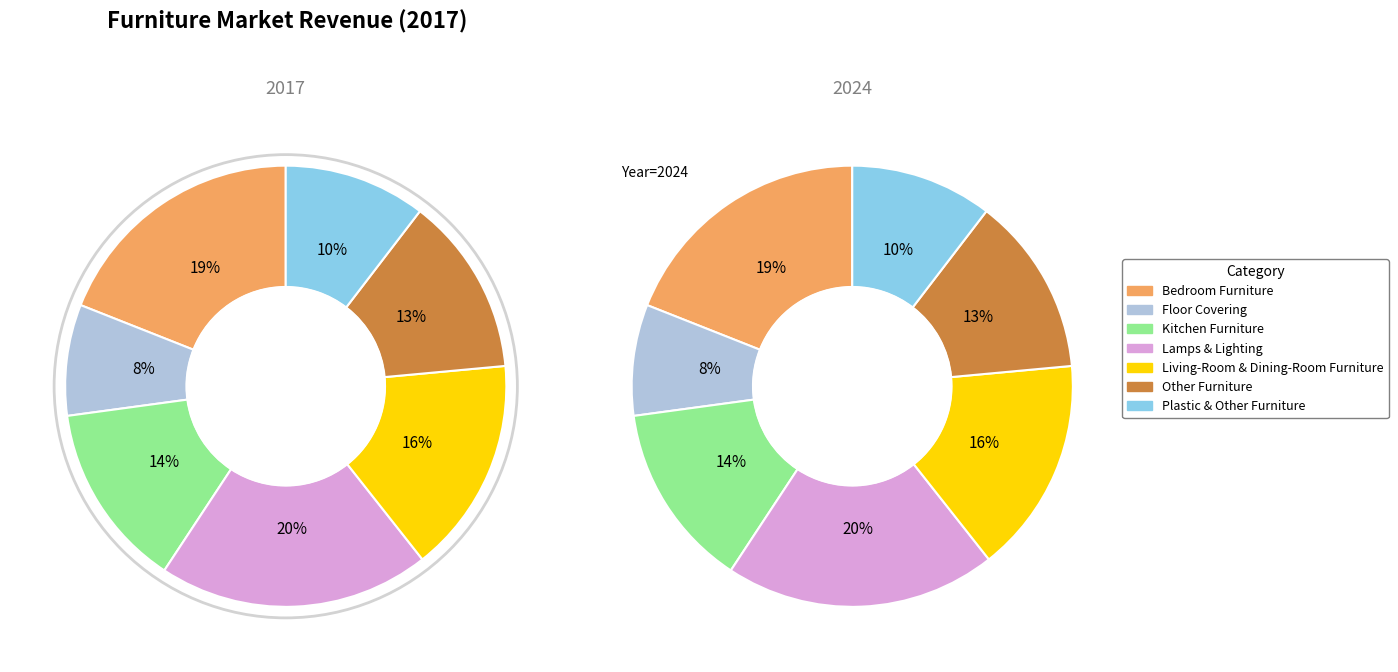

To the nearest percent, what is the difference between the largest and smallest slice percentages?

12%